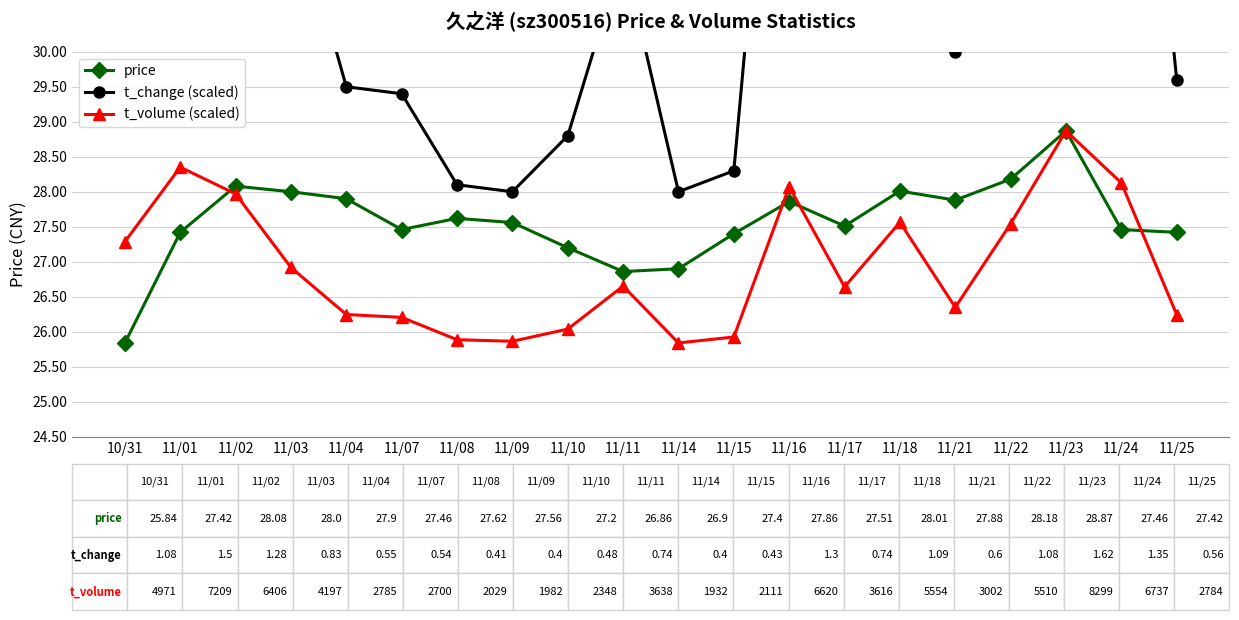

Rank the categories by t_volume (scaled) value from lowest to highest.

11/14, 11/09, 11/08, 11/15, 11/10, 11/07, 11/25, 11/04, 11/21, 11/17, 11/11, 11/03, 10/31, 11/22, 11/18, 11/02, 11/16, 11/24, 11/01, 11/23